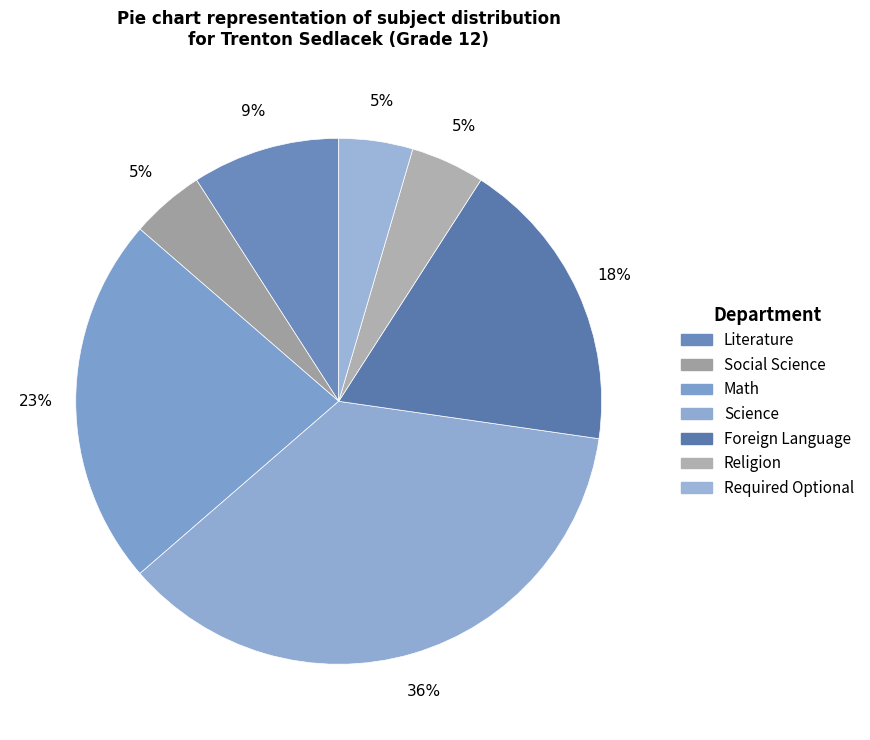

Is it true that Math is 16% of the pie?

False